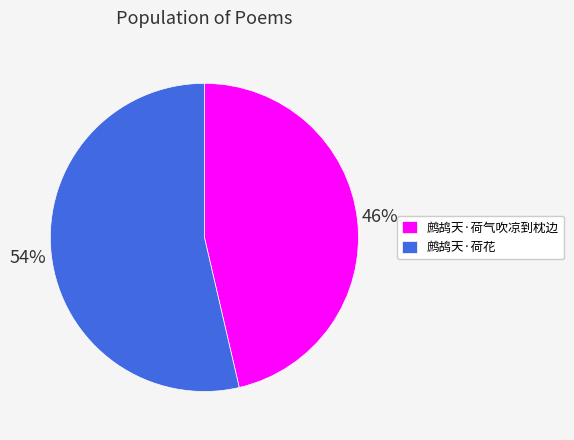

To the nearest percent, what is the average slice percentage?

50%